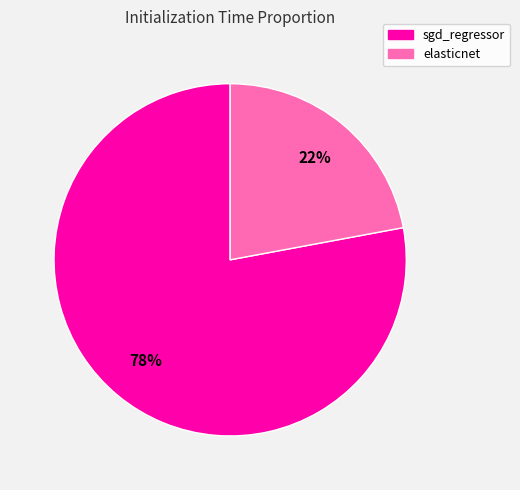

Between sgd_regressor and elasticnet, which is larger?

sgd_regressor